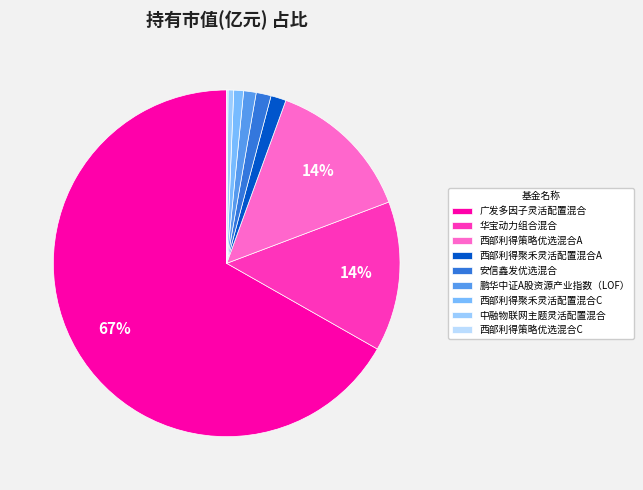

What percentage is the 中融物联网主题灵活配置混合 slice, to the nearest percent?

1%